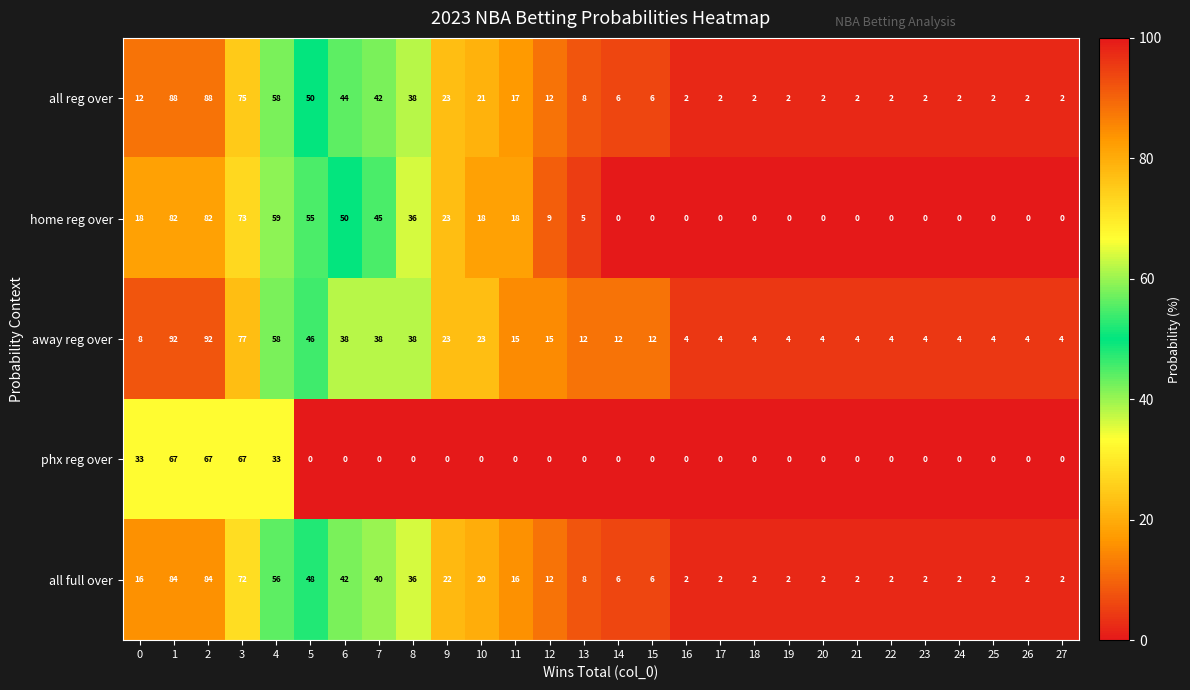

Is the value of all reg over at 18 greater than the value of home reg over at 16?

Yes